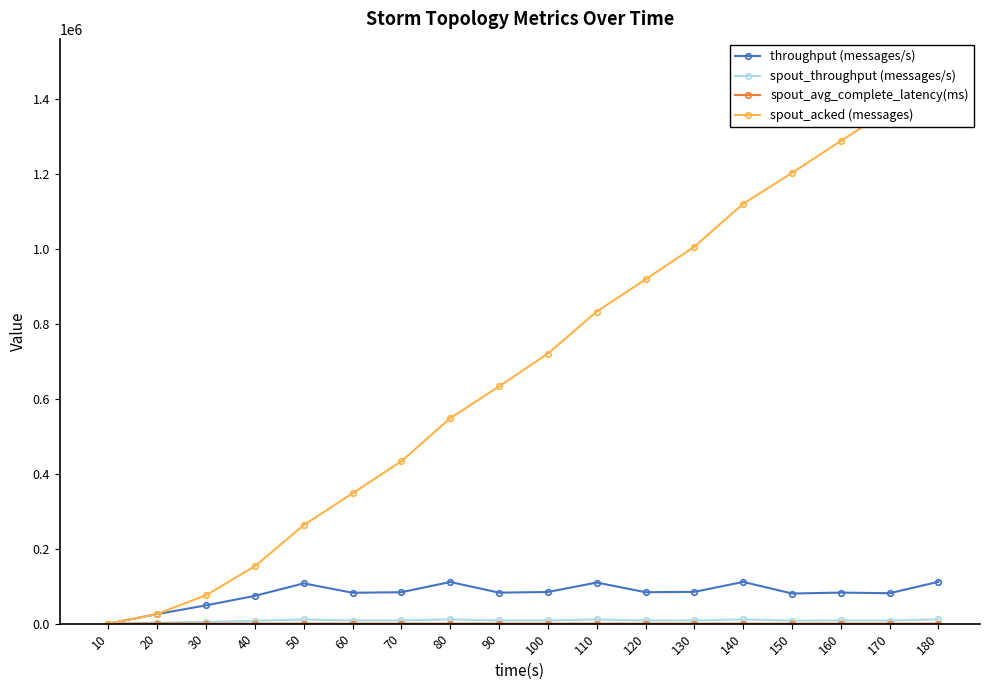

True or false: spout_acked (messages) has a value of 720160.0 at 100.

True